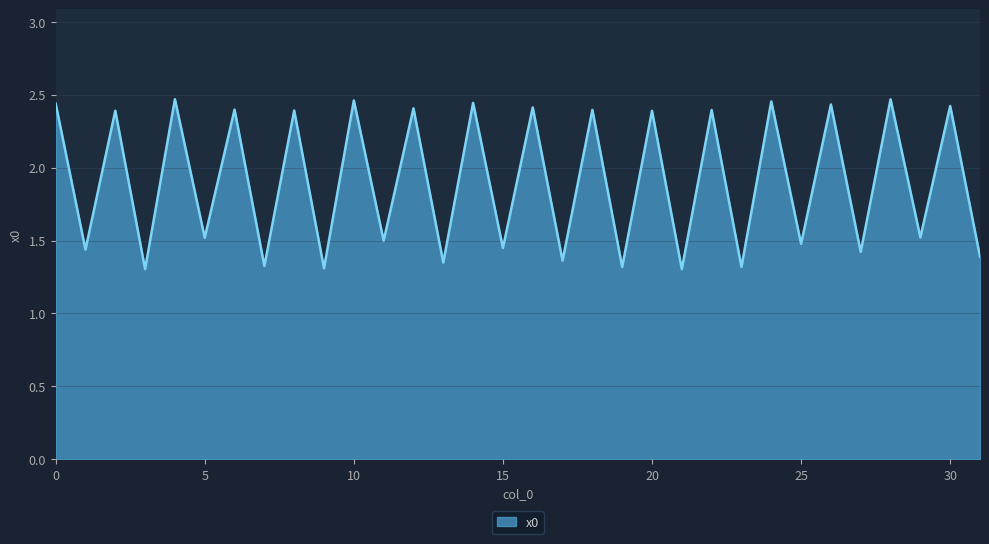

What is the difference between the maximum and minimum values?

1.2